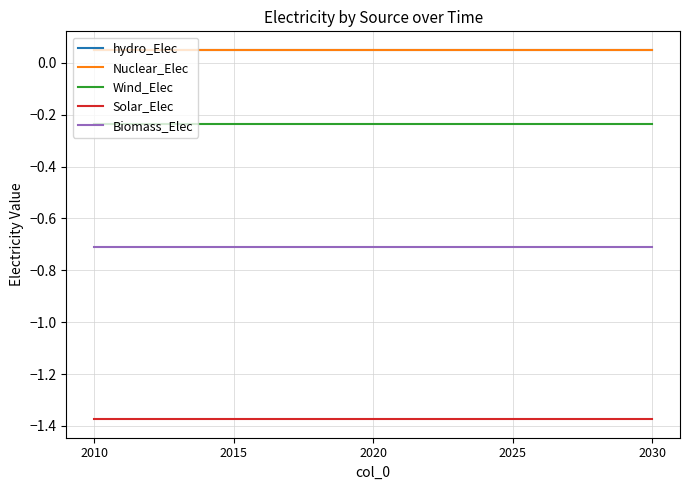

Does the chart display data point markers on the line(s)?

No